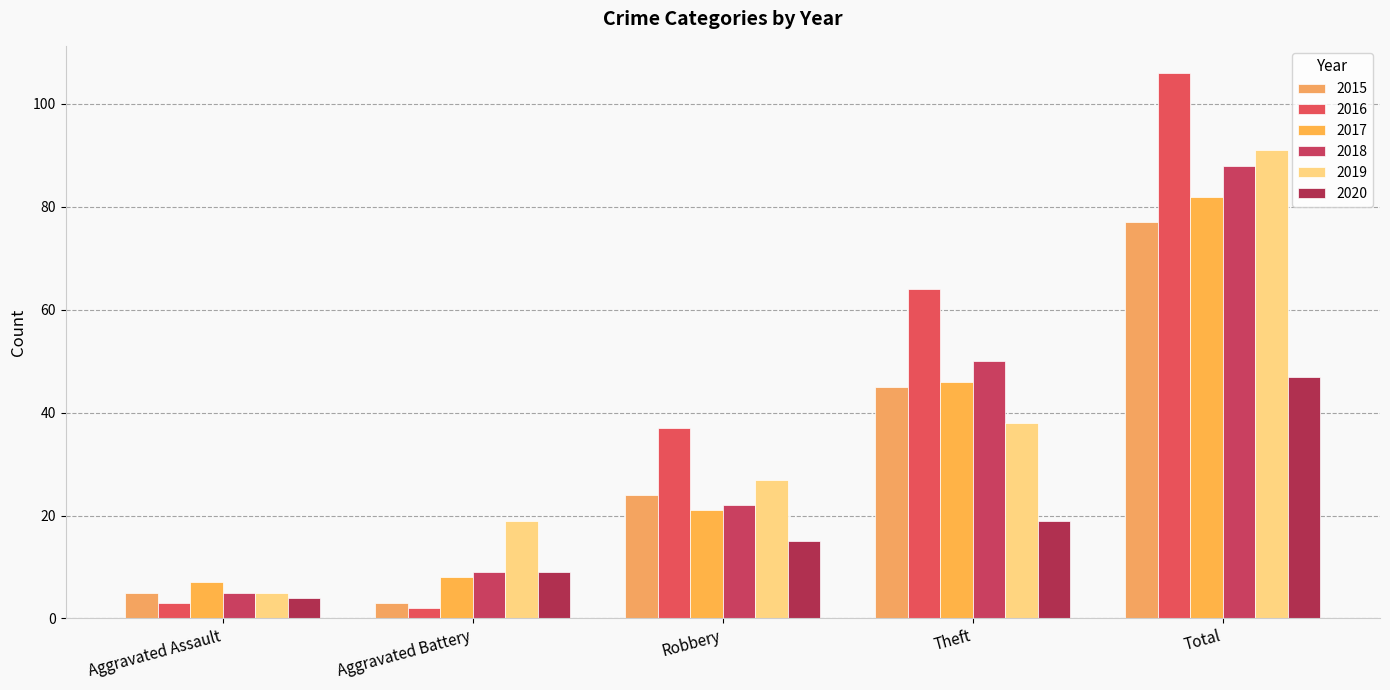

What is the maximum value for 2015?

77